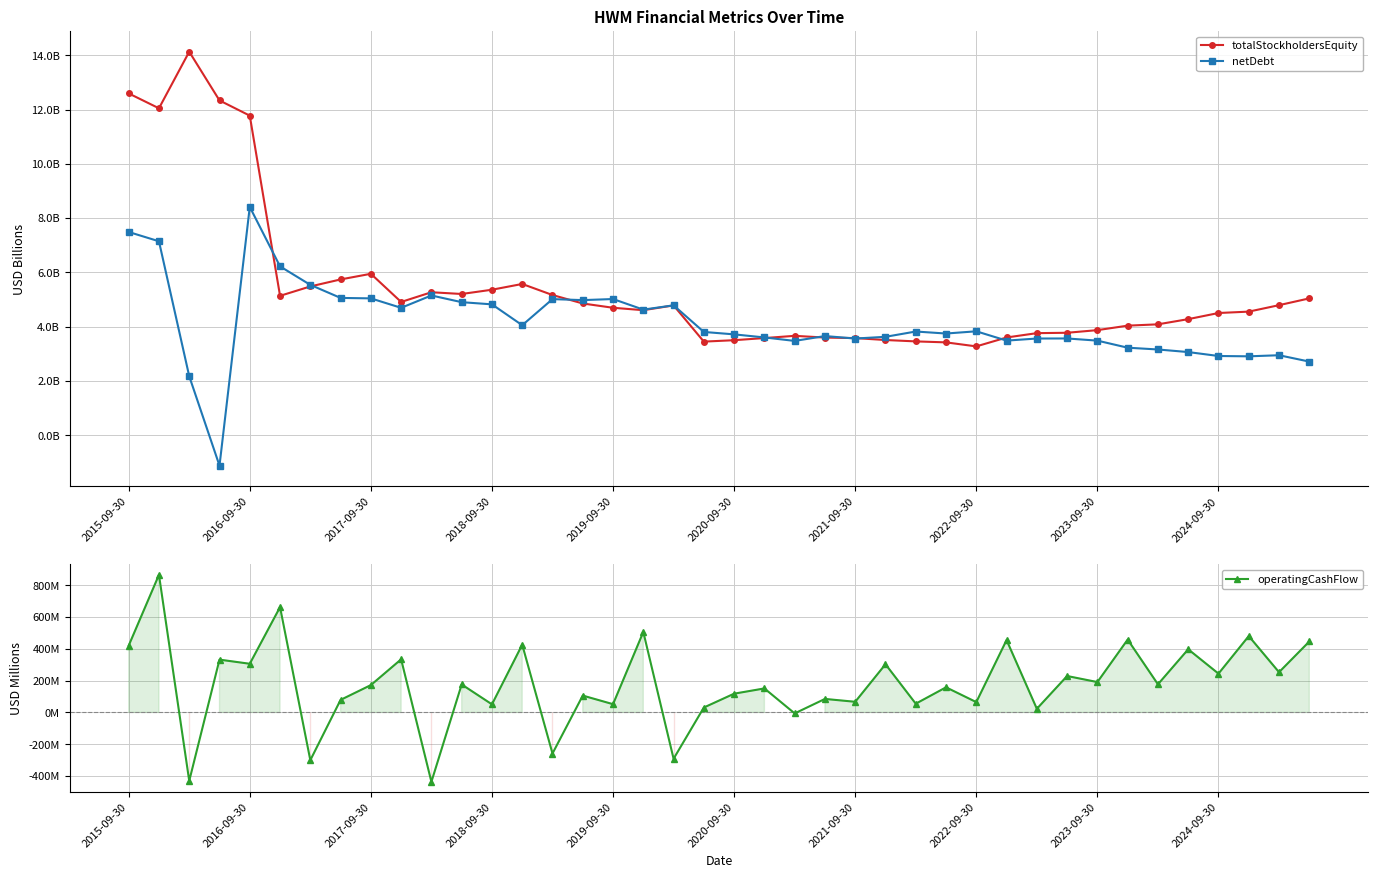

What is the label of the 10th point from the left?

2024-09-30